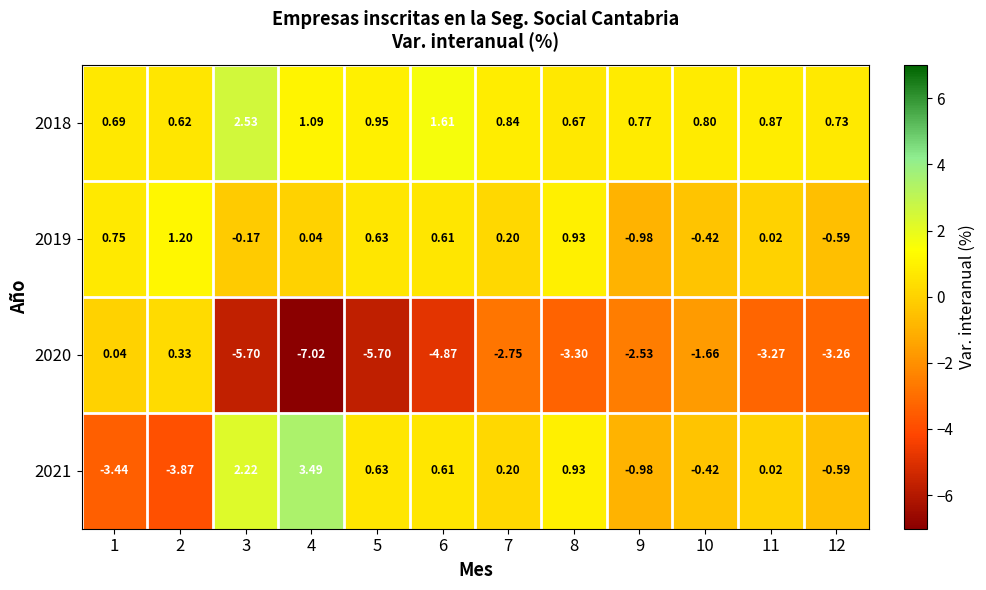

Between 4 and 5, which series saw the biggest shift?

2021